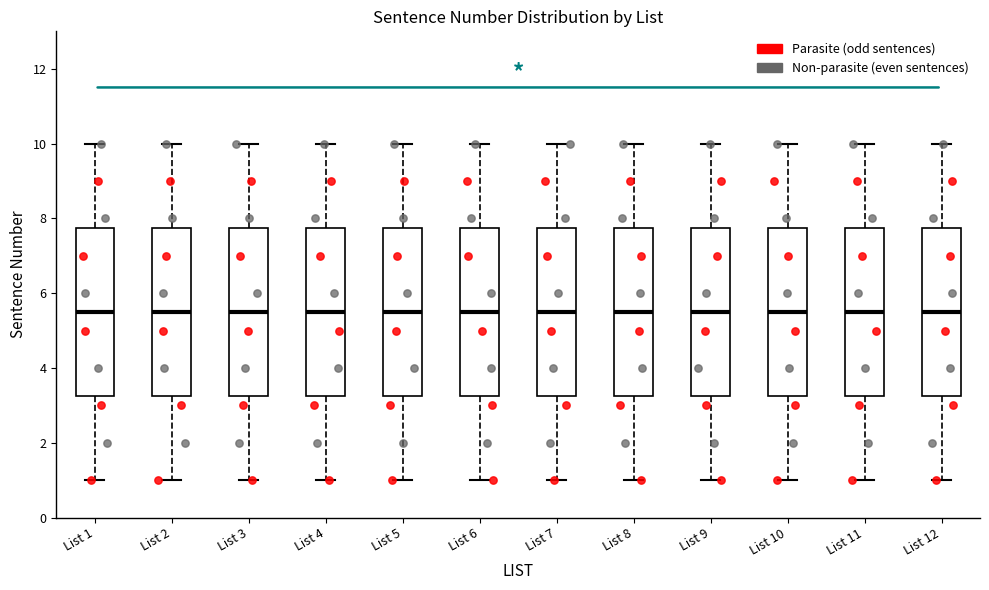

Reading left to right, transcribe this box plot: for each box, give where its median line is, the range the box spans, and where its two whiskers end, as read against the y-axis. The values are not printed on the chart, so give them approximately, as read against the axis.

List 1: median 5.6, box 3.2 to 7.8, whiskers 1.0 to 10.0
List 2: median 5.6, box 3.2 to 7.8, whiskers 1.0 to 10.0
List 3: median 5.6, box 3.2 to 7.8, whiskers 1.0 to 10.0
List 4: median 5.6, box 3.2 to 7.8, whiskers 1.0 to 10.0
List 5: median 5.6, box 3.2 to 7.8, whiskers 1.0 to 10.0
List 6: median 5.6, box 3.2 to 7.8, whiskers 1.0 to 10.0
List 7: median 5.6, box 3.2 to 7.8, whiskers 1.0 to 10.0
List 8: median 5.6, box 3.2 to 7.8, whiskers 1.0 to 10.0
List 9: median 5.6, box 3.2 to 7.8, whiskers 1.0 to 10.0
List 10: median 5.6, box 3.2 to 7.8, whiskers 1.0 to 10.0
List 11: median 5.6, box 3.2 to 7.8, whiskers 1.0 to 10.0
List 12: median 5.6, box 3.2 to 7.8, whiskers 1.0 to 10.0